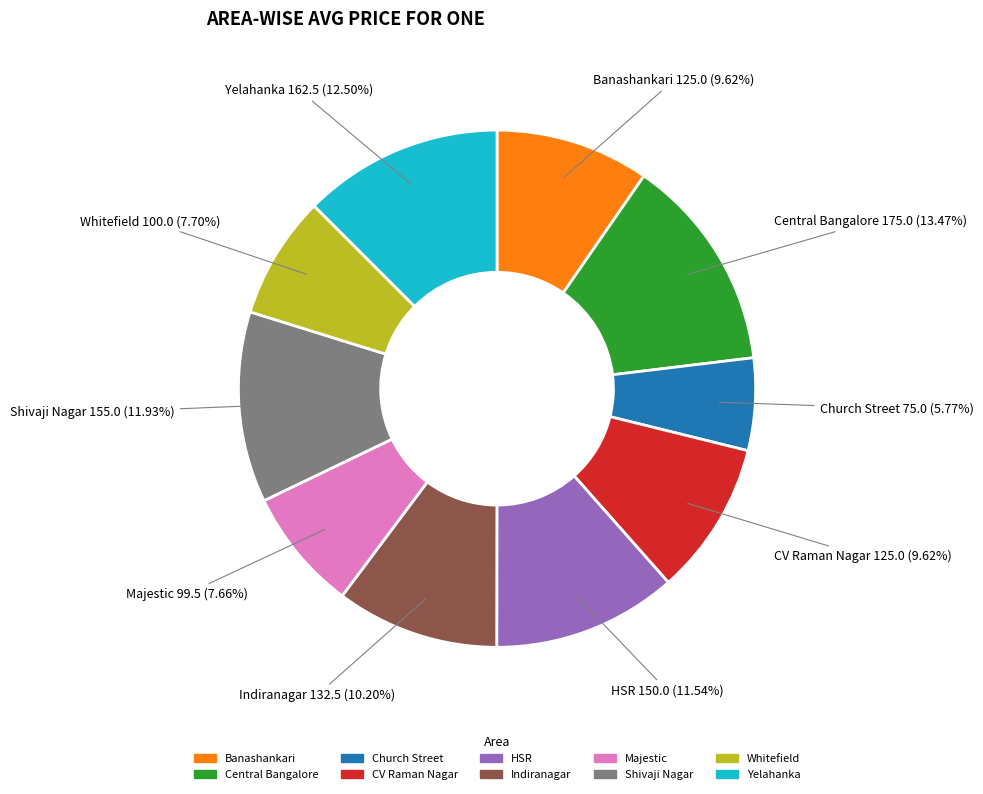

Is it true that Whitefield is 1% of the pie?

False